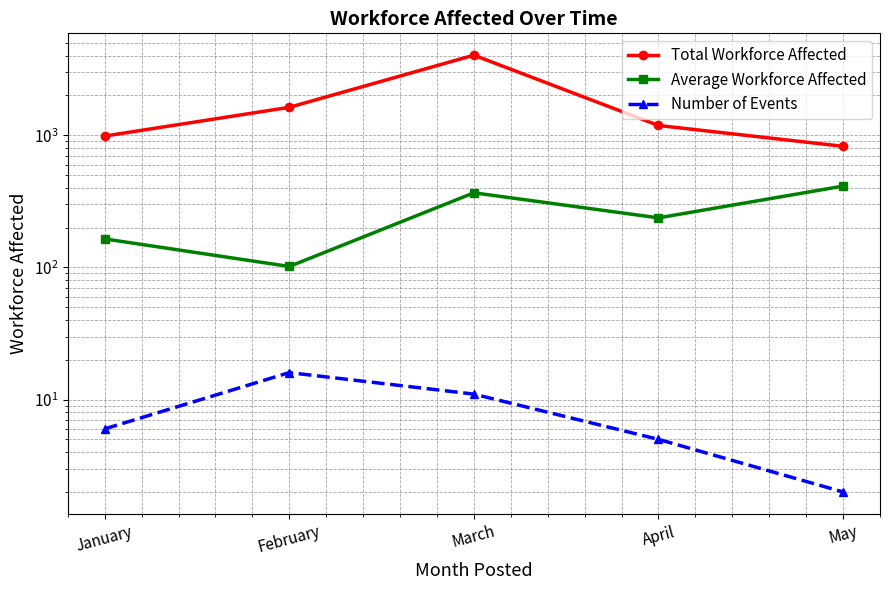

At how many categories does at least one series exceed 2226?

1